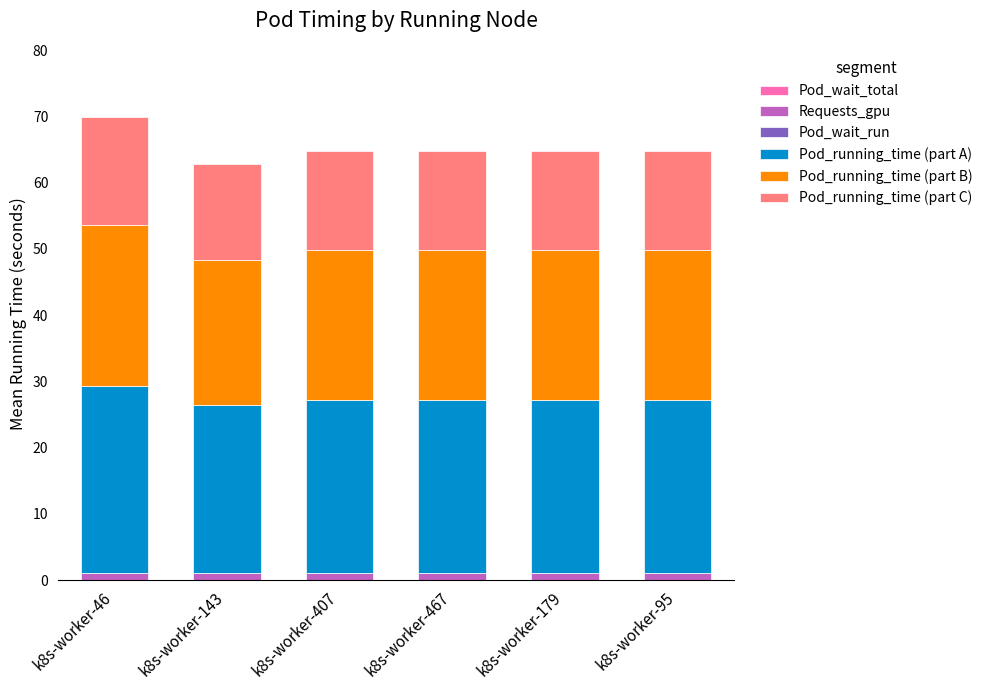

How many data points does each series have?

6